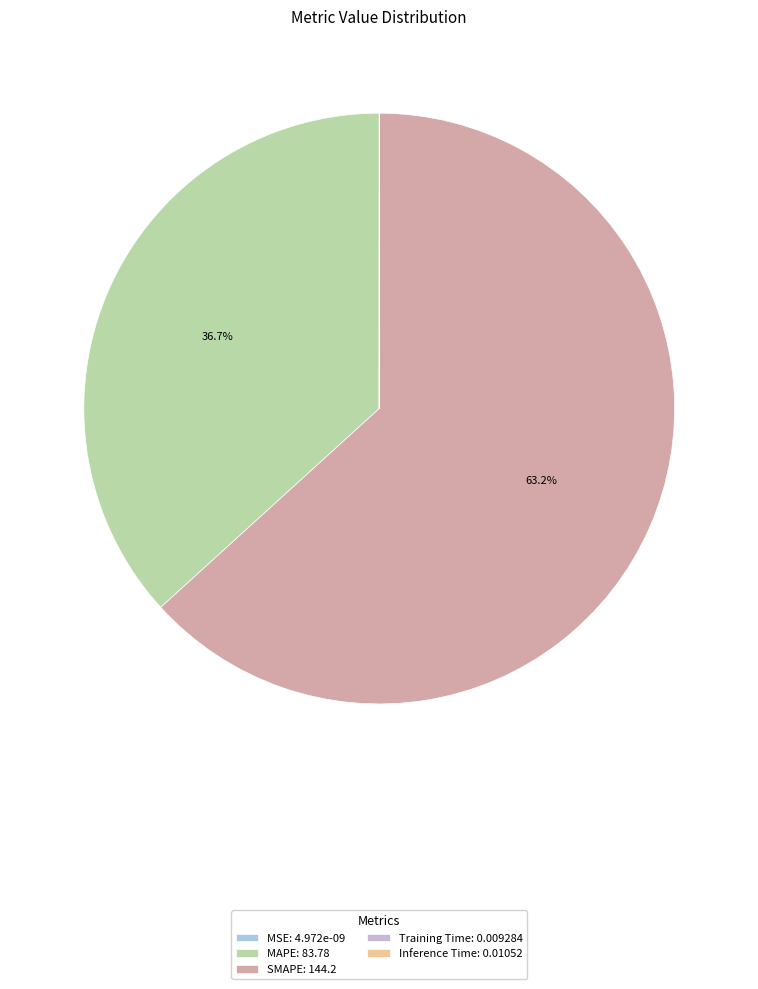

Which category accounts for the majority?

SMAPE